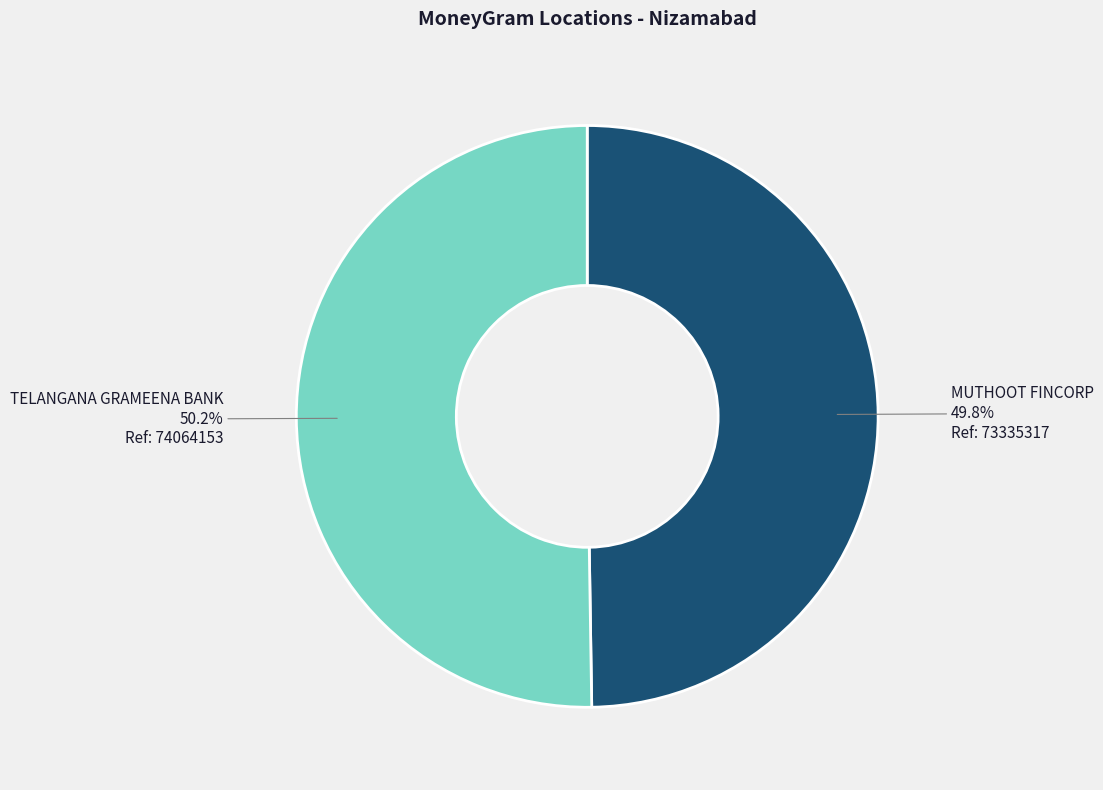

What percentage is NOT represented by TELANGANA GRAMEENA BANK?

49.8%